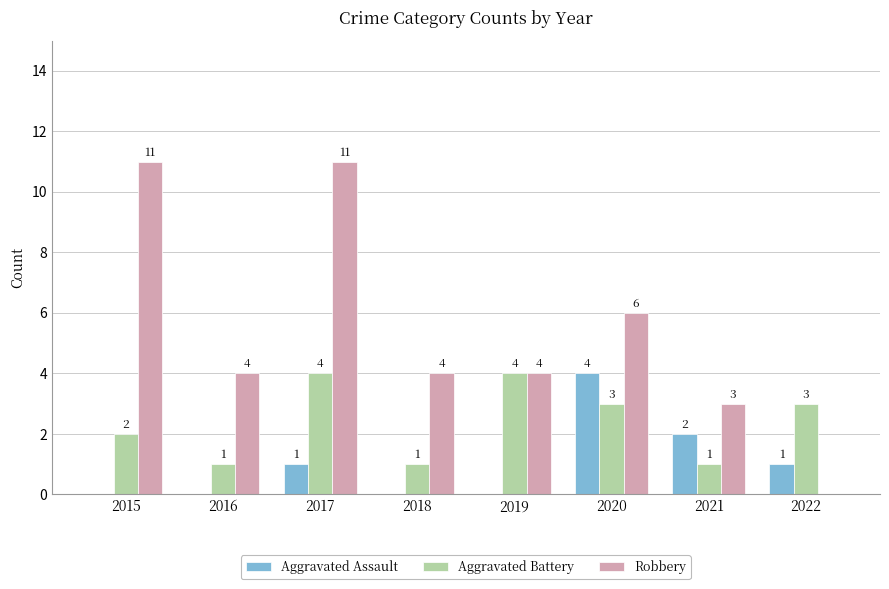

The Aggravated Assault series shows 0 at 2016. True or false?

True